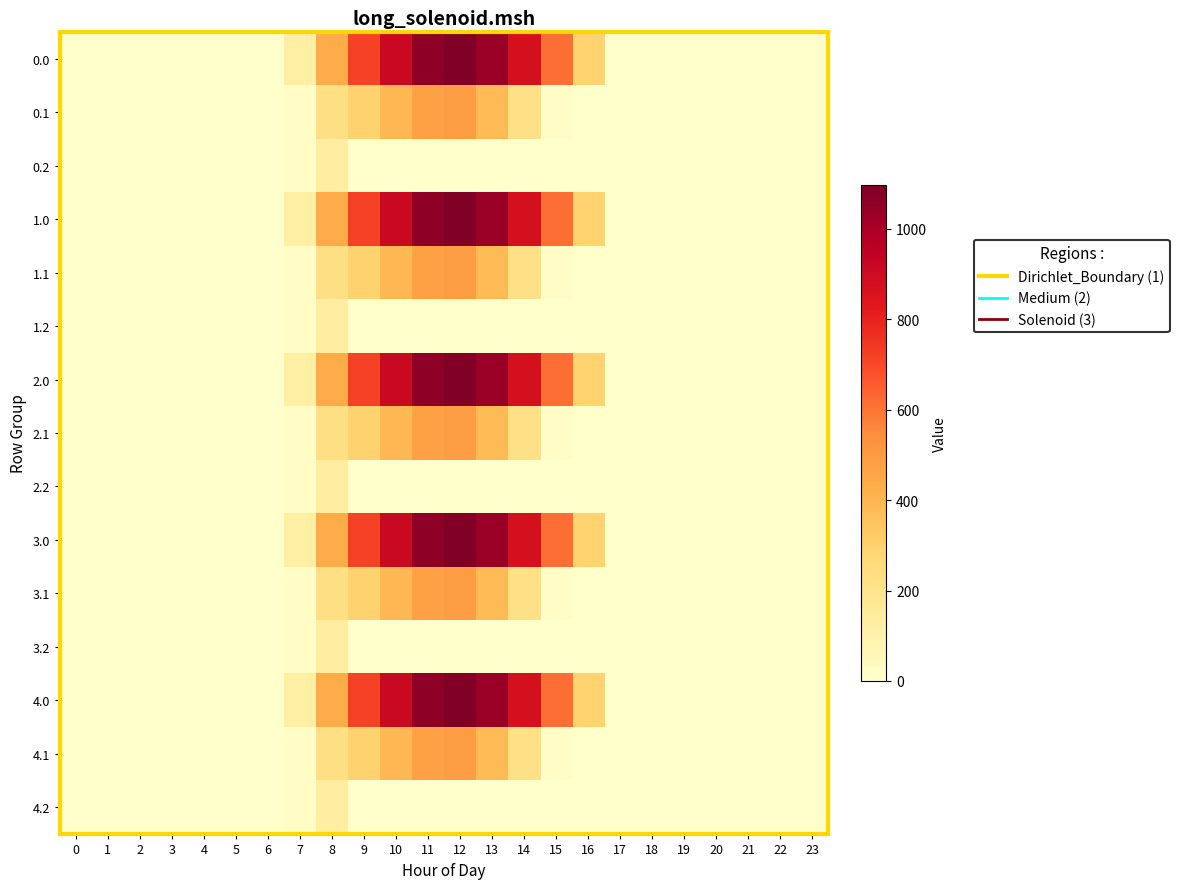

How many series are shown in this chart?

15